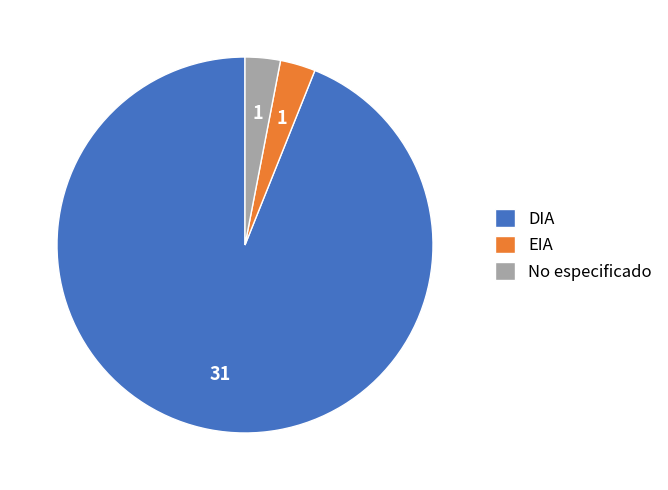

Which has a higher value, No especificado or DIA?

DIA